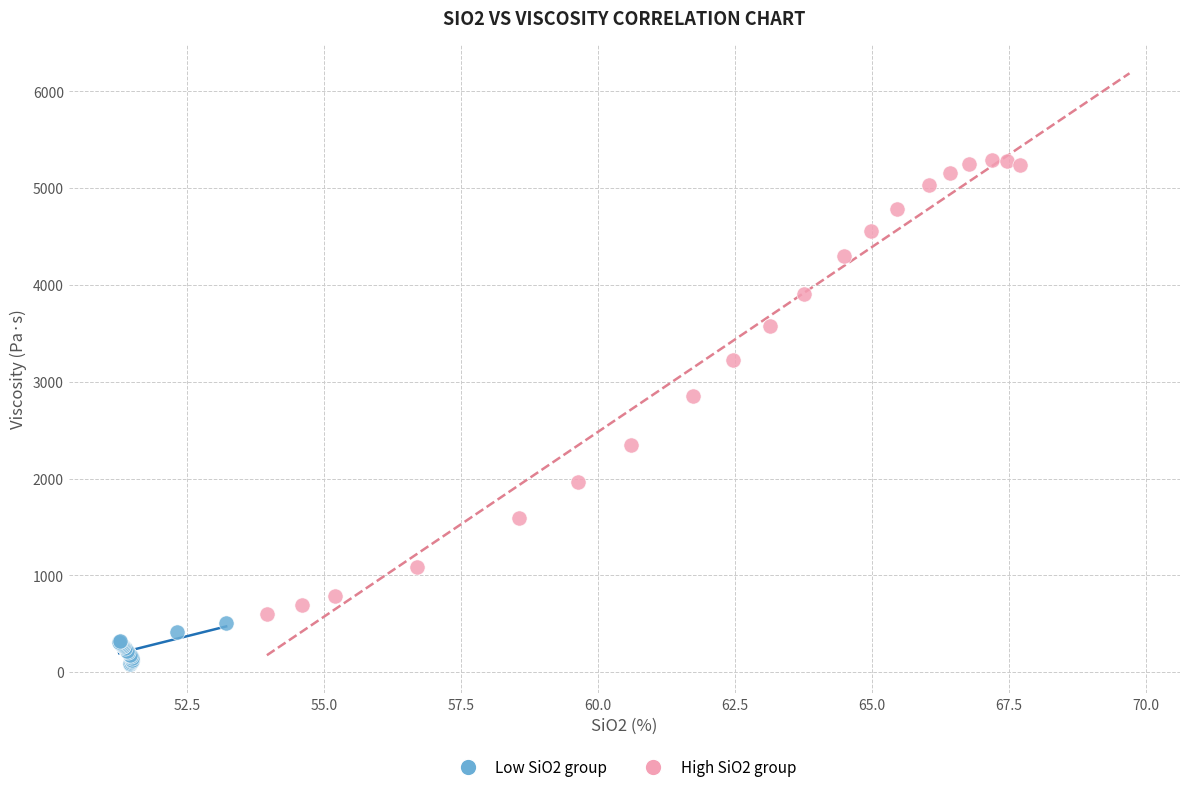

Which series has the widest spread of Y values?

High SiO2 group